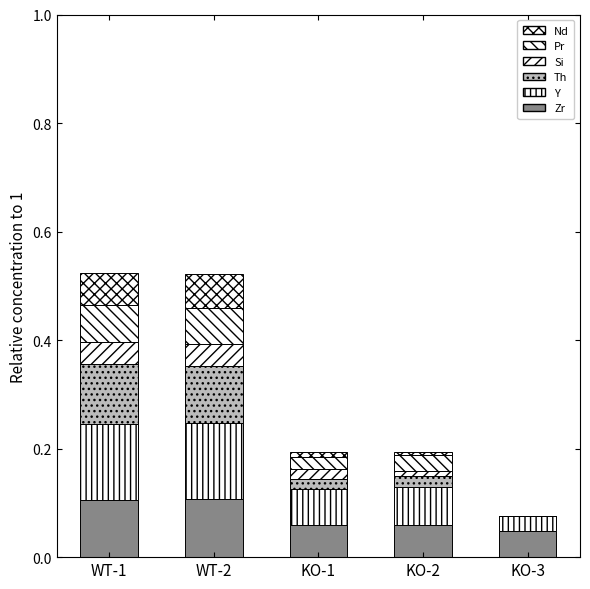

Does the chart contain stacked bars?

Yes